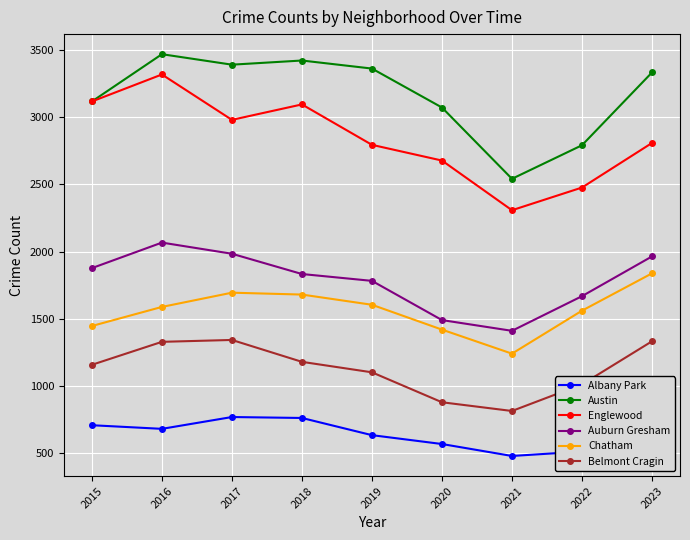

How many data points in Austin are less than 3334?

4